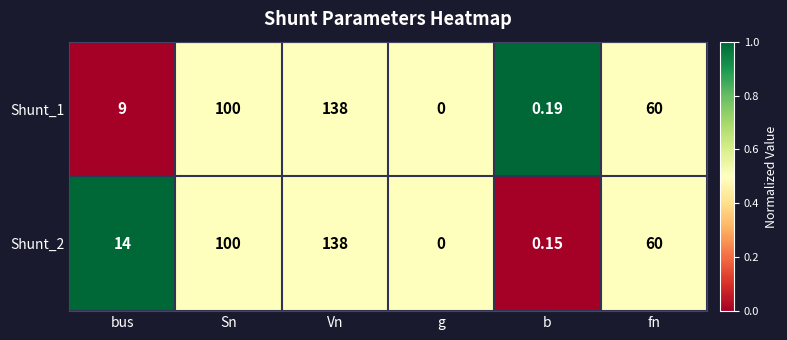

At which label is Shunt_2 closest to 69?

fn